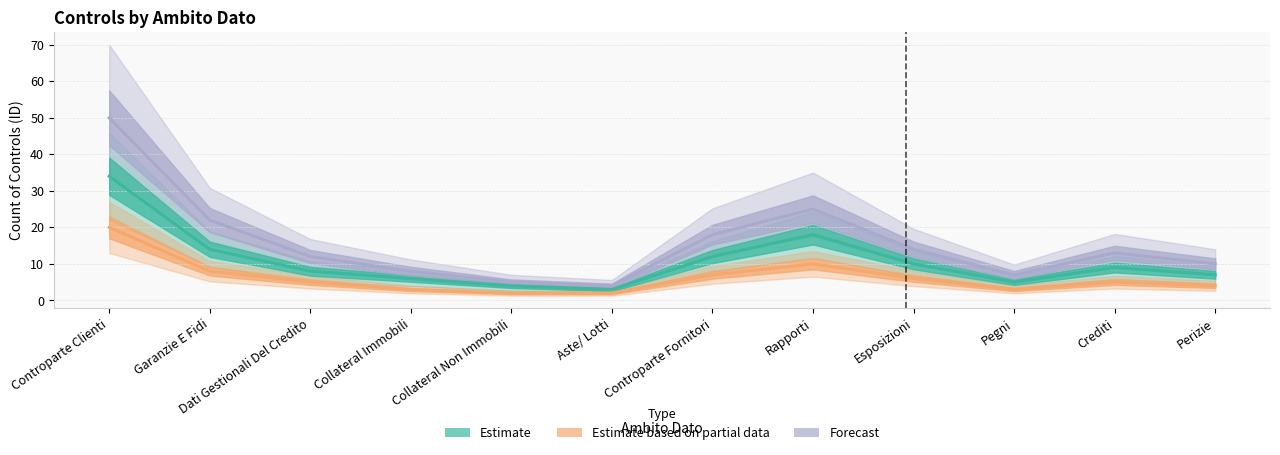

True or false: Estimate based on partial data and Estimate intersect in this chart.

False